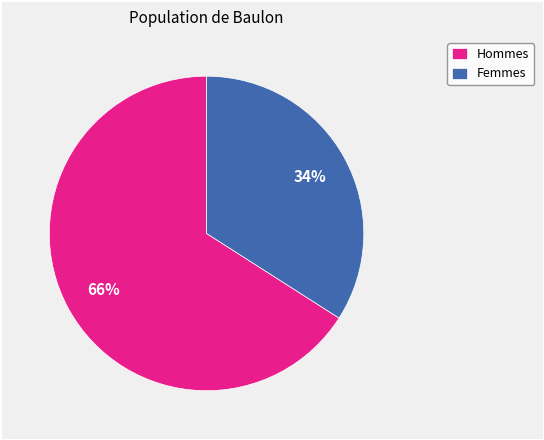

True or false: Hommes accounts for 76% of the total.

False